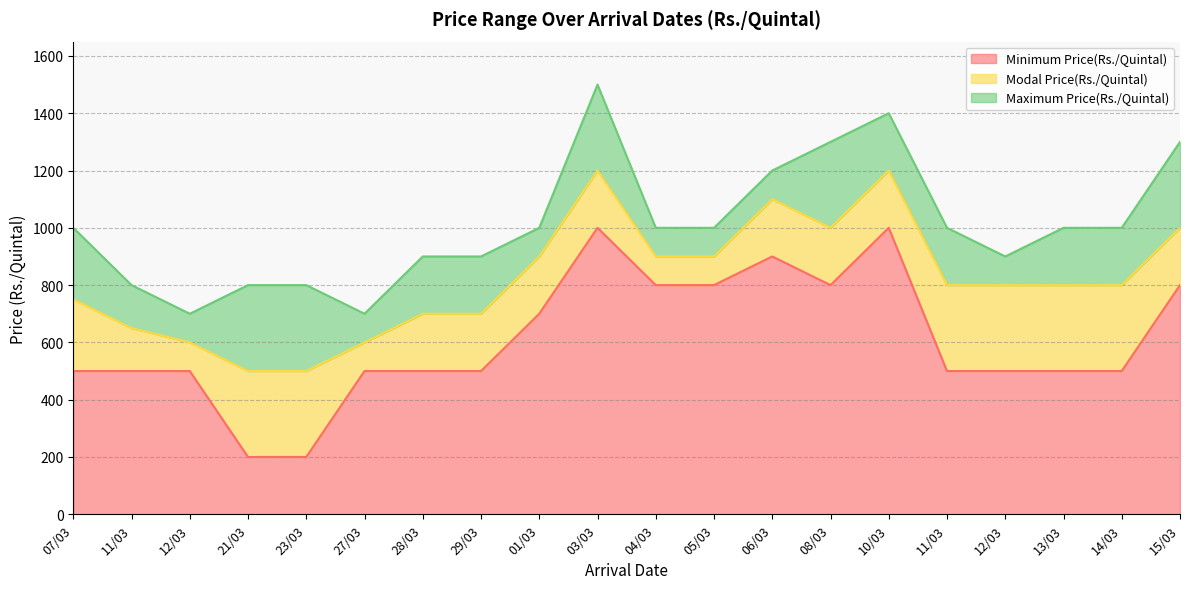

What is the value of the Modal Price(Rs./Quintal) point at the 5th from the left?

500